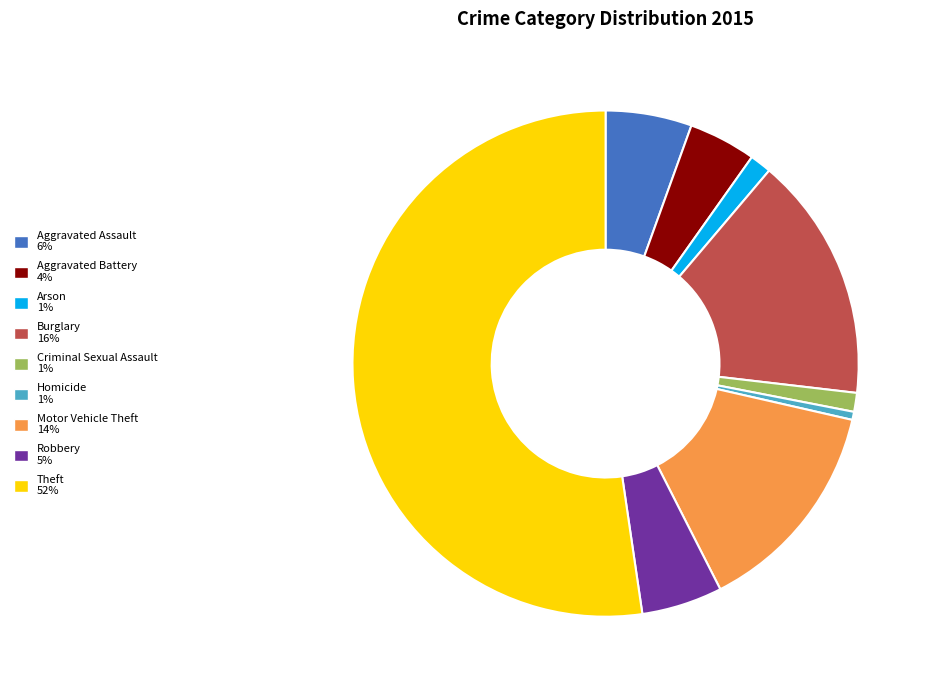

Combined, do Theft and Criminal Sexual Assault account for over 50%?

Yes